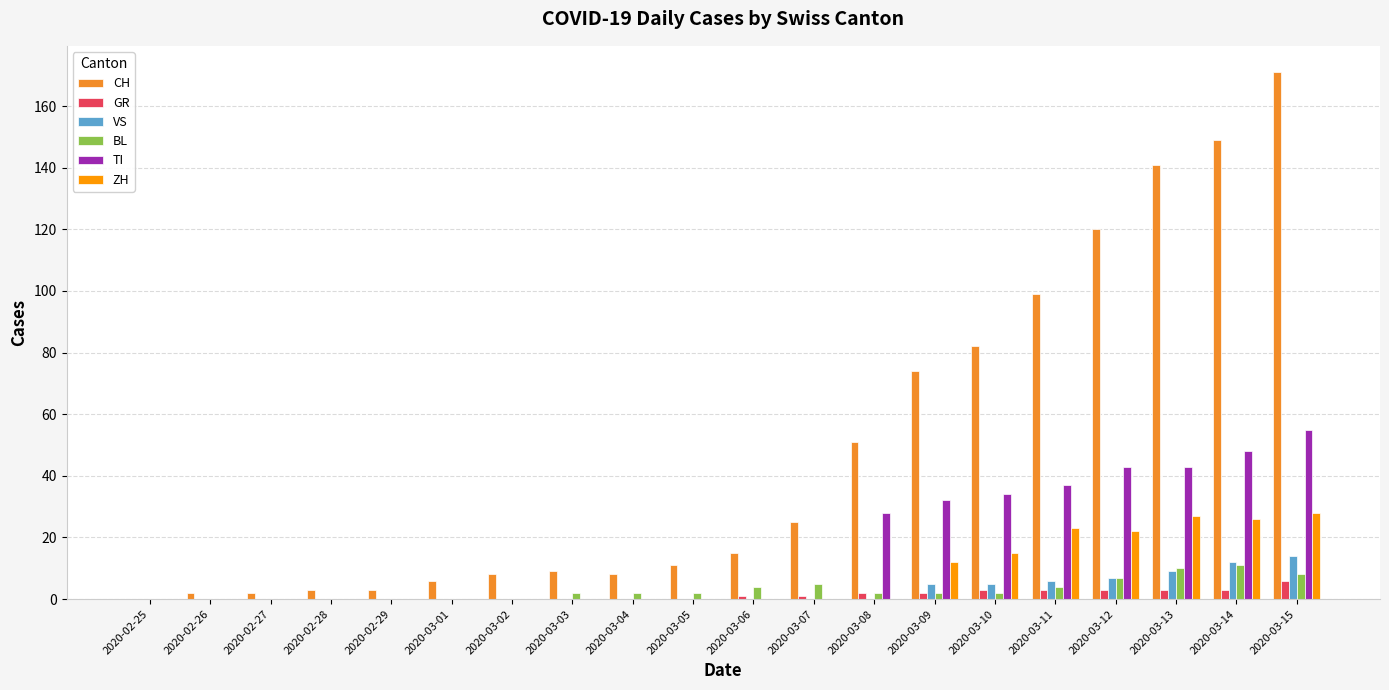

How many data points does each series have?

20